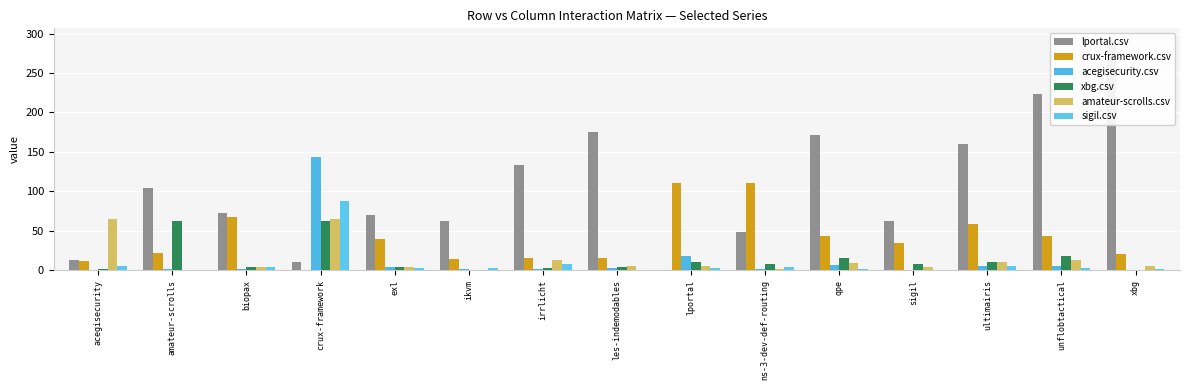

Which series has the largest total across all categories?

lportal.csv